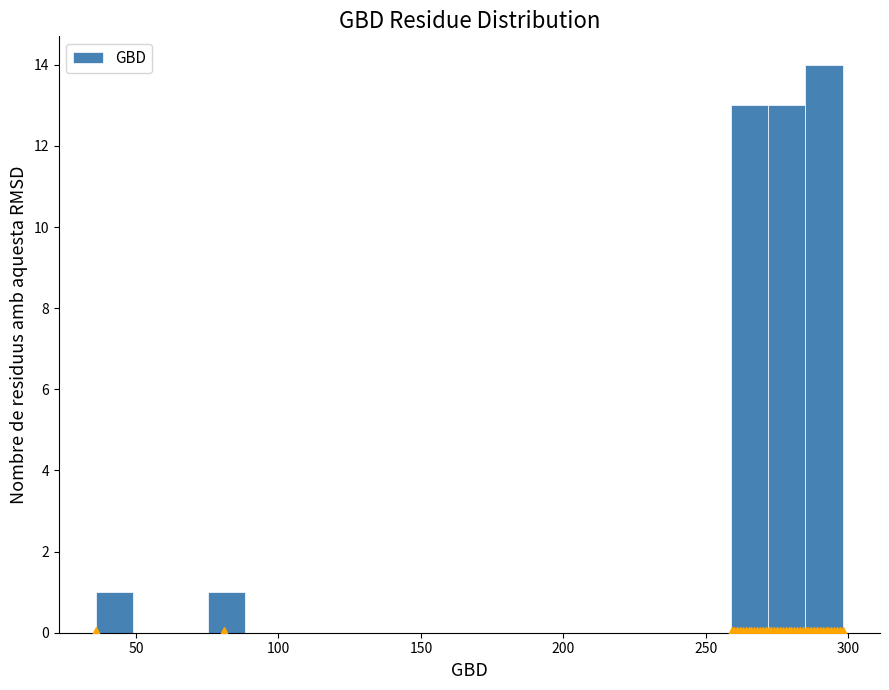

Around what value on the x-axis is the tallest bar? Give the approximate position of its centre, as read against the axis.

290